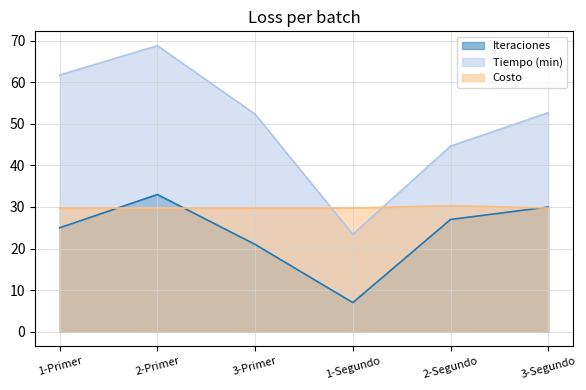

What is the sum of the Iteraciones values at 3-Primer and 3-Segundo?

51.0